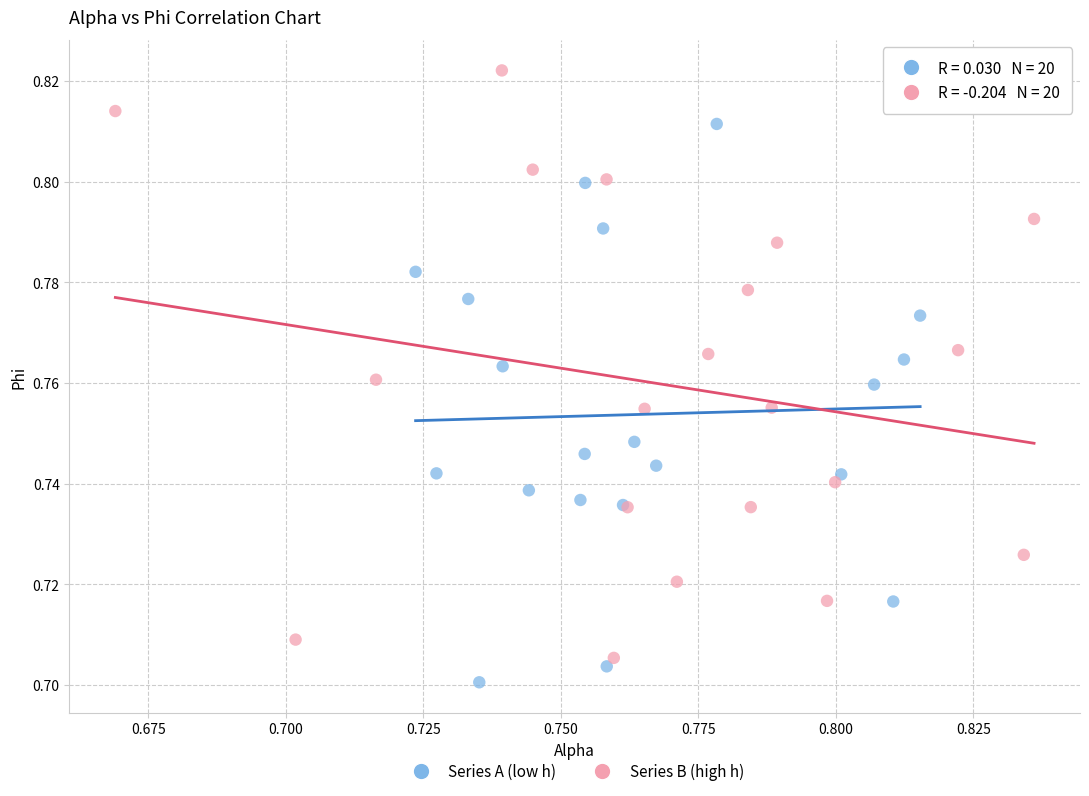

Which series contains the lowest Y value?

Series A (low h)